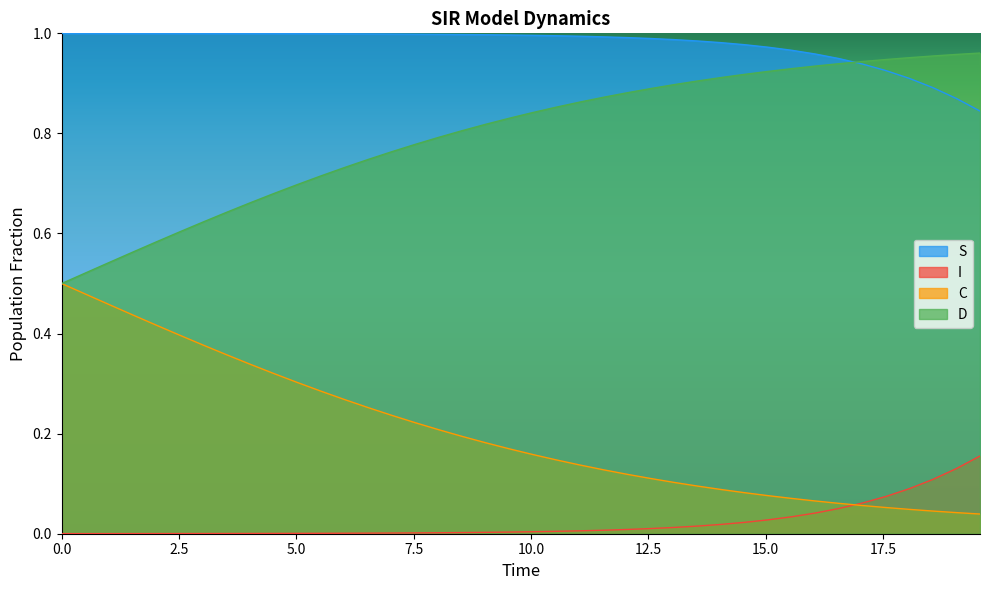

At 18.06020066889632, list the series in order from largest to smallest.

D, S, I, C